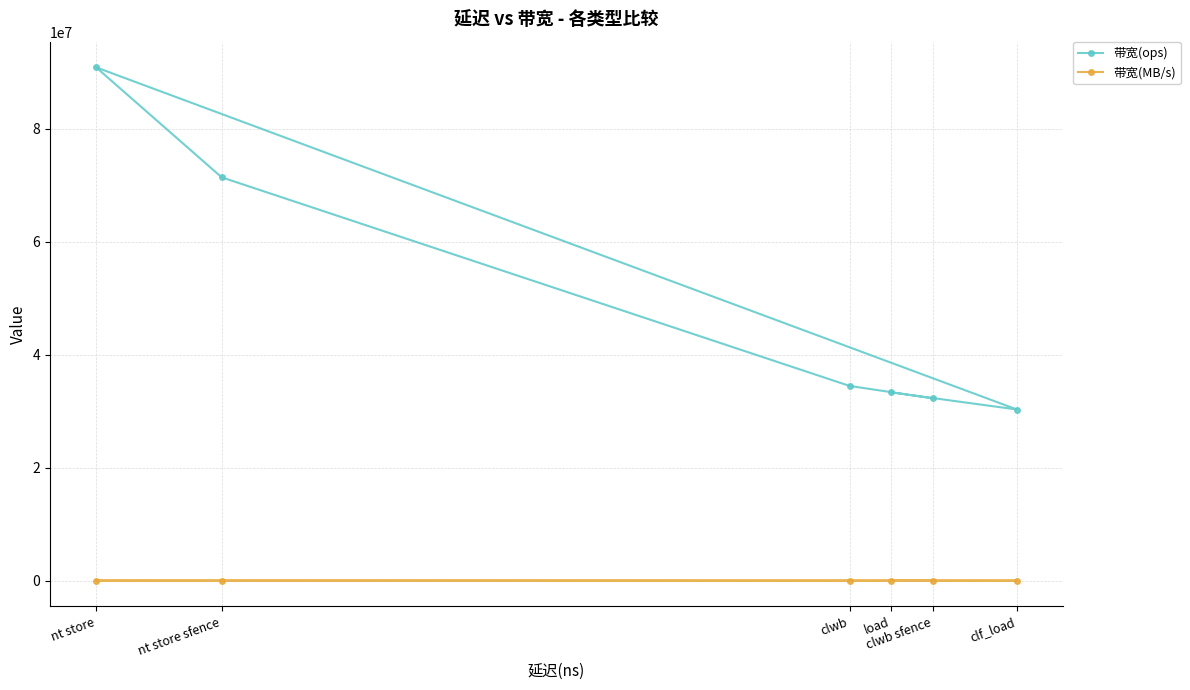

What is the label of the 2nd point from the left?

nt store sfence